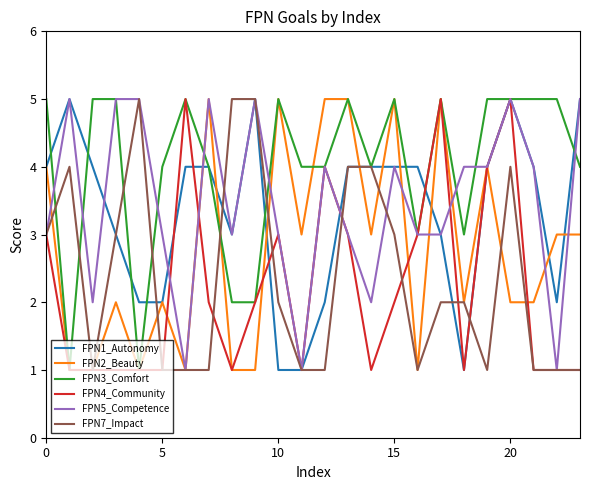

How many lines are shown in the chart?

6